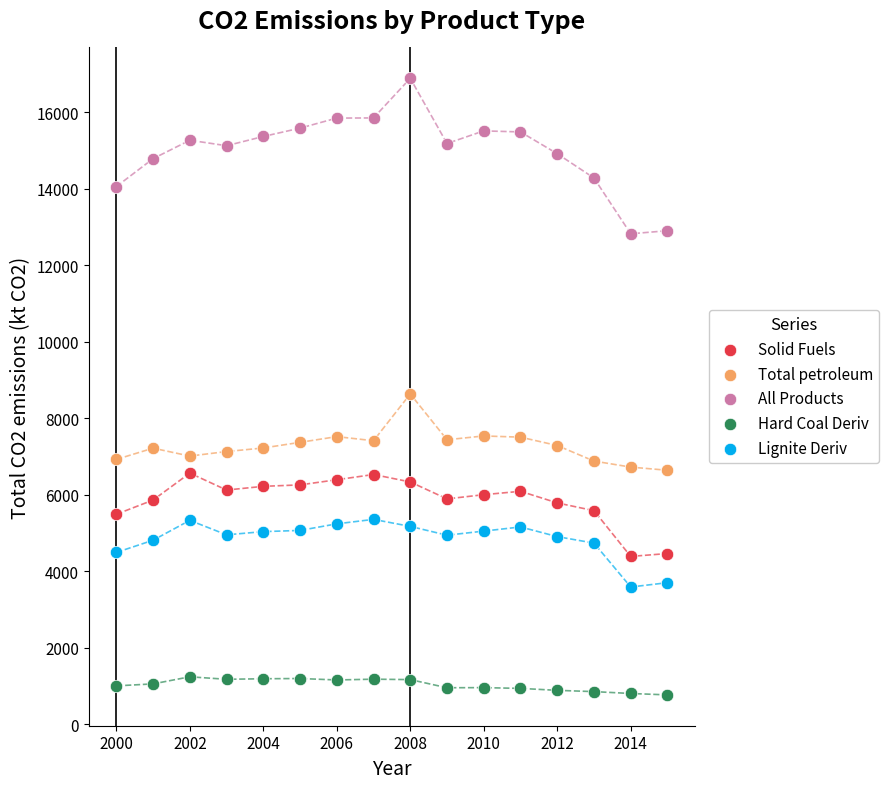

What is the X range (max minus min) for the scatter plot?

15.0